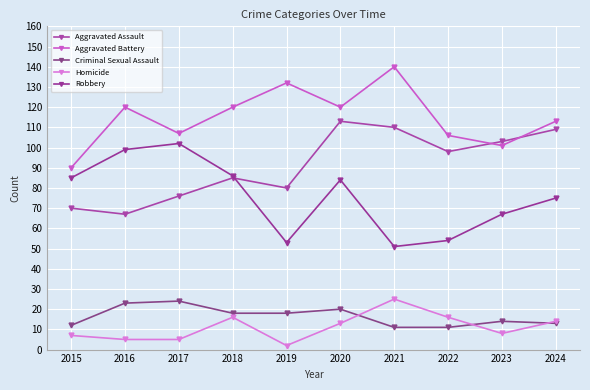

Reading left to right, transcribe all the data shown in this chart.

Aggravated Assault: 70	67	76	85	80	113	110	98	103	109
Aggravated Battery: 90	120	107	120	132	120	140	106	101	113
Criminal Sexual Assault: 12	23	24	18	18	20	11	11	14	13
Homicide: 7	5	5	16	2	13	25	16	8	14
Robbery: 85	99	102	86	53	84	51	54	67	75